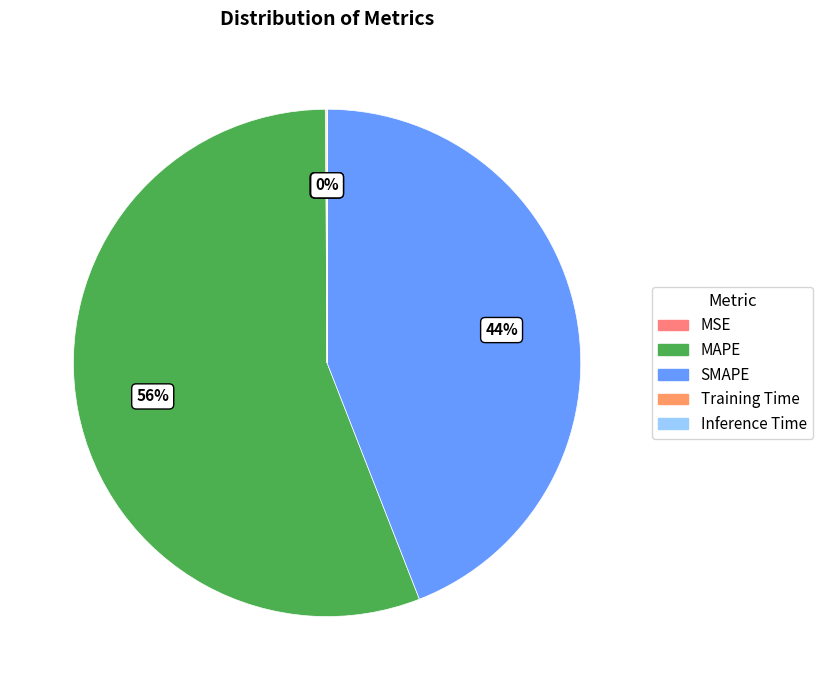

Rank the categories by value from highest to lowest.

MAPE, SMAPE, MSE, Training Time, Inference Time